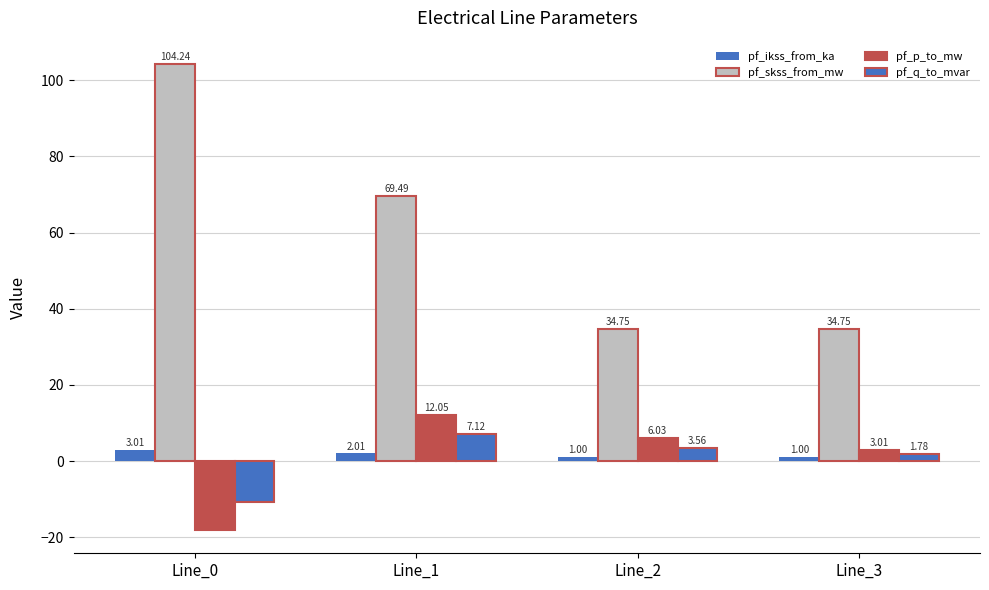

How many bars are there in each group?

4